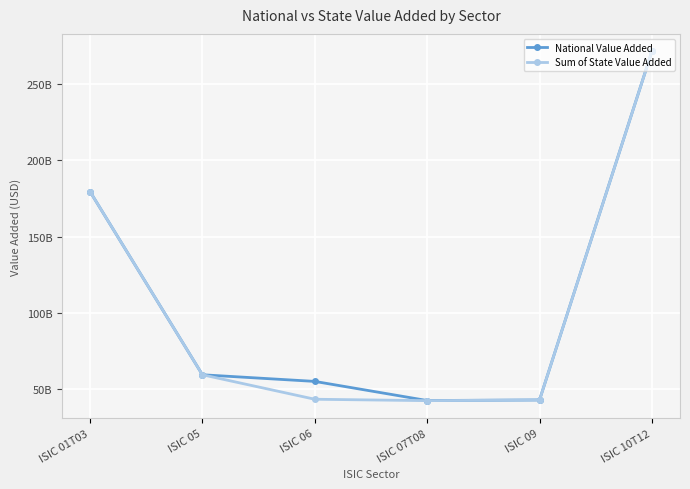

The value of National Value Added at ISIC 06 is 35346270515. True or false?

False